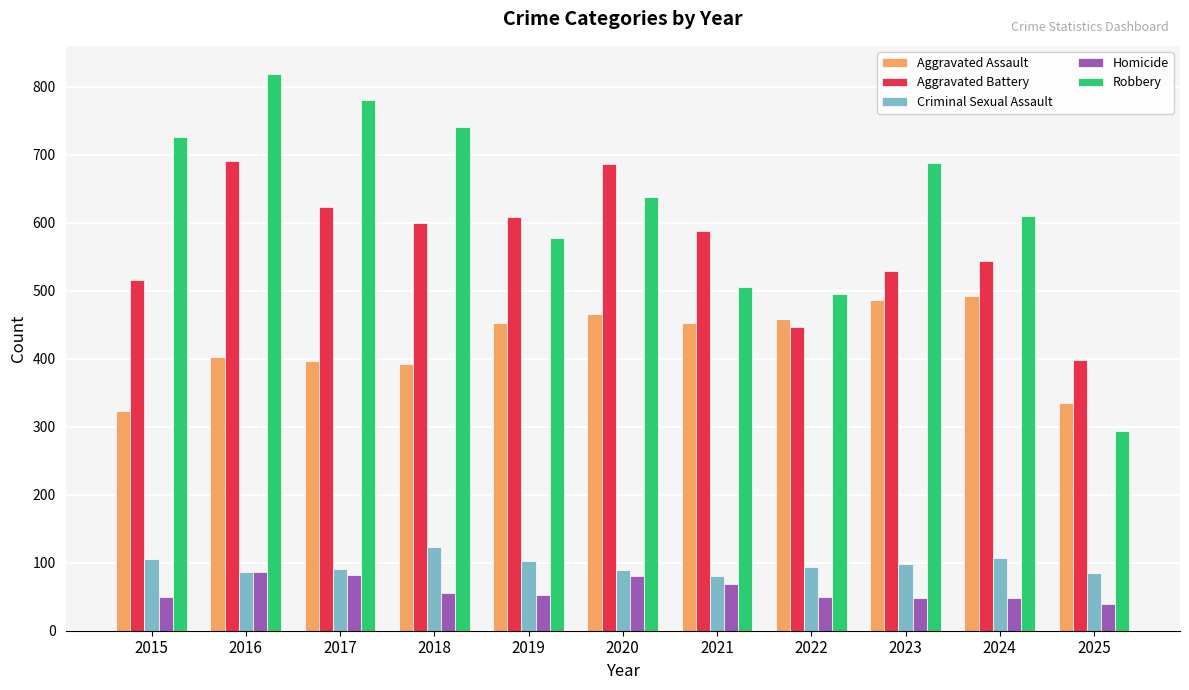

Where is Robbery nearest to the value 556?

2019